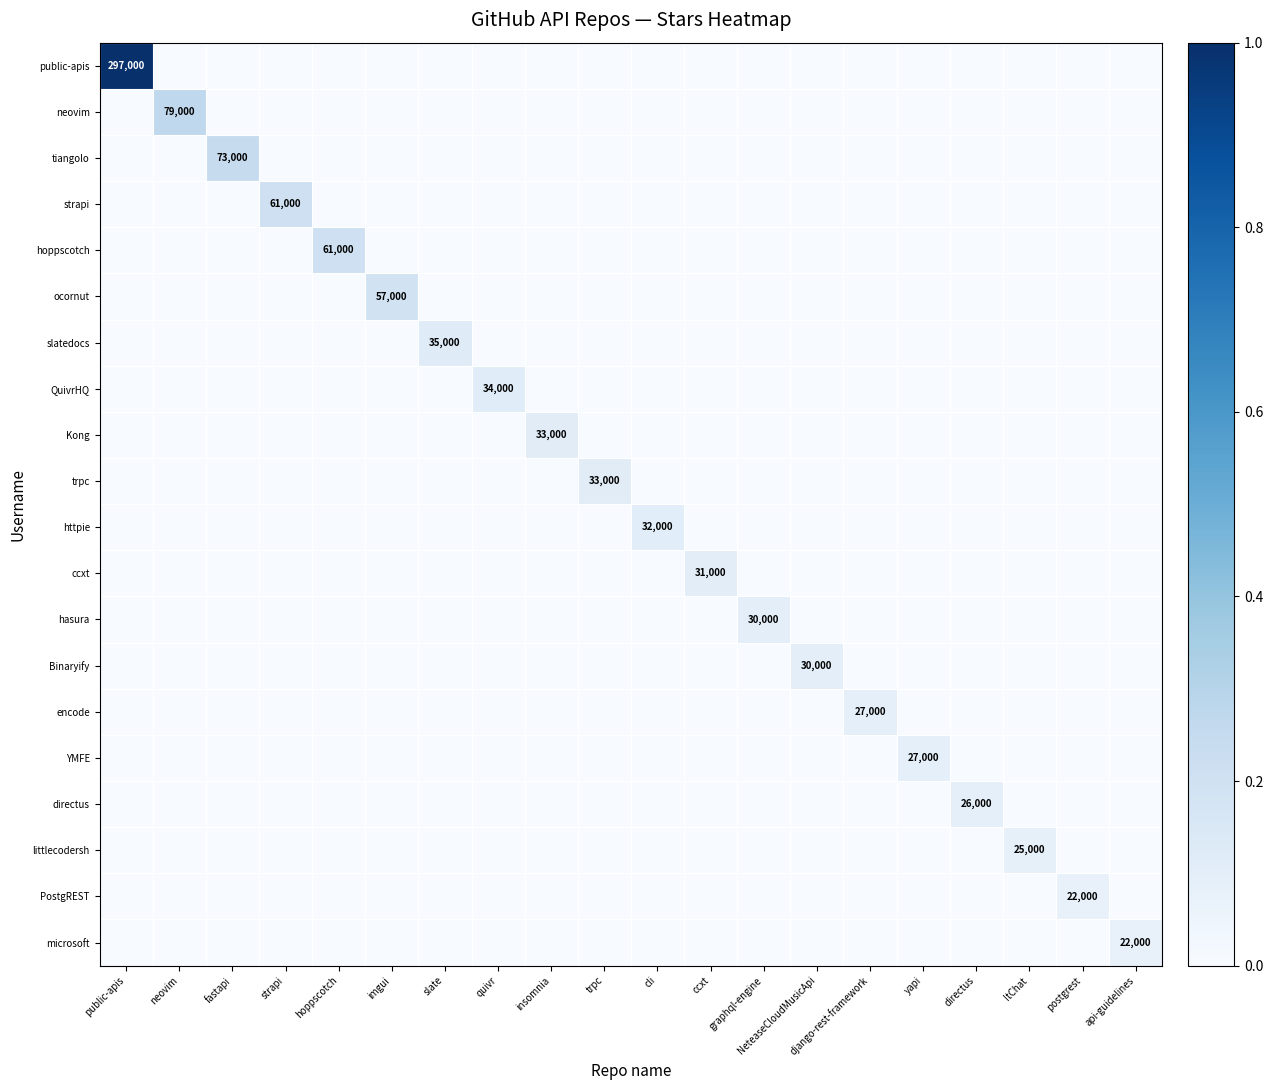

How many data points does each series have?

20